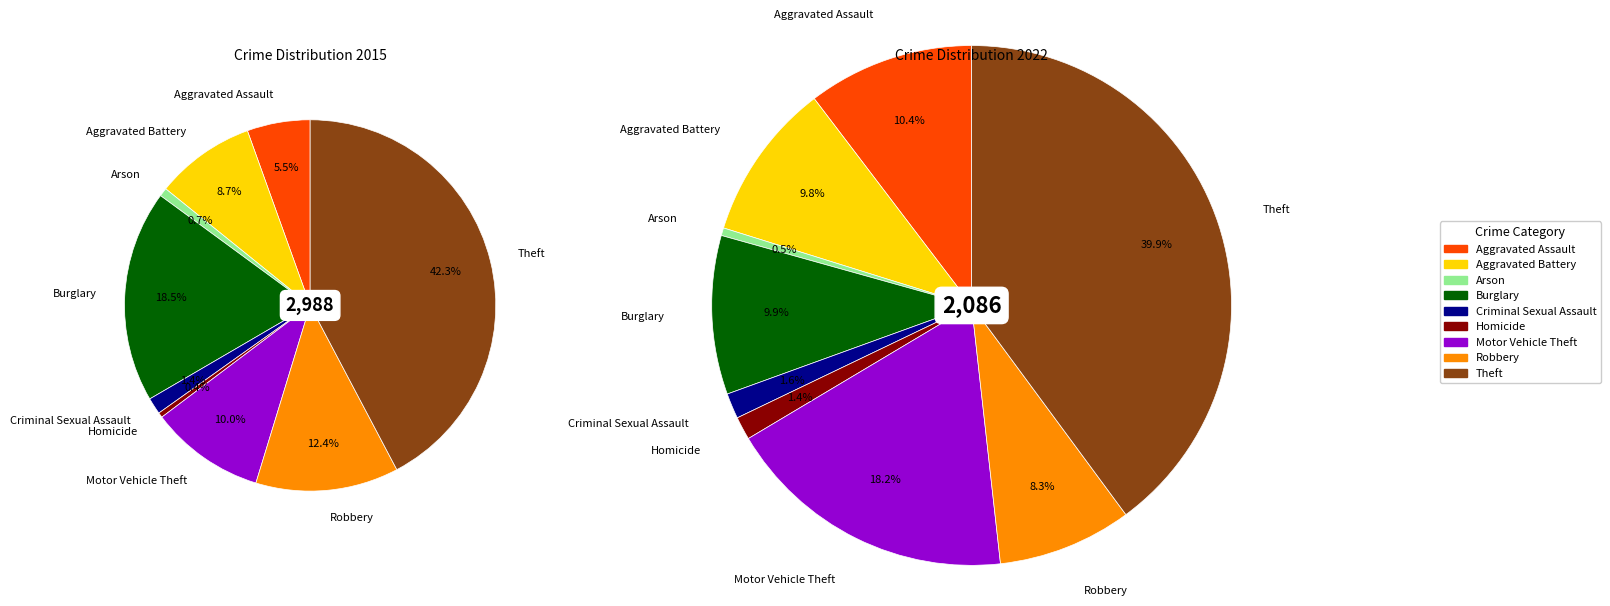

True or false: 5 accounts for 0% of the total.

True